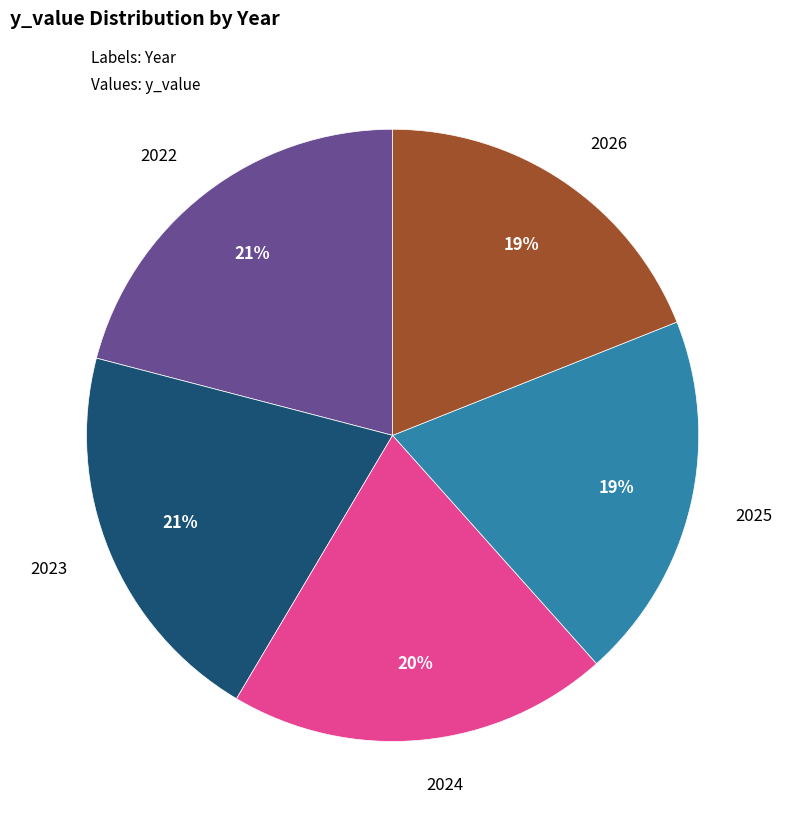

To the nearest percent, what is the difference between the largest and smallest slice percentages?

2%